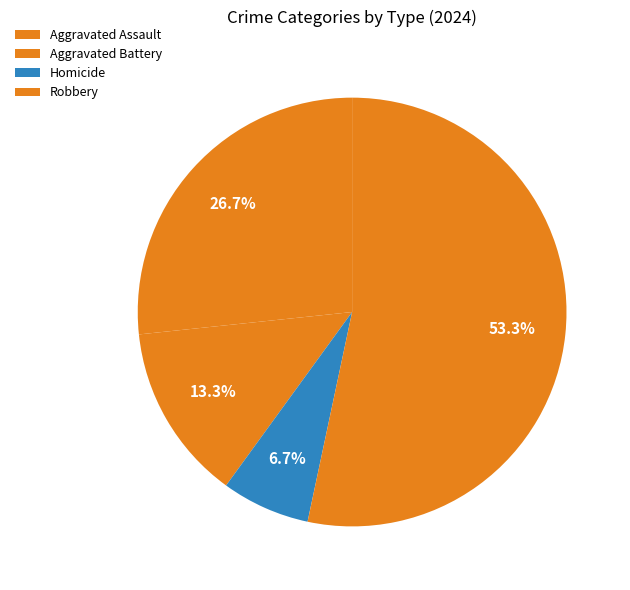

What is the ratio of the value at Aggravated Battery to the value at Robbery?

0.2